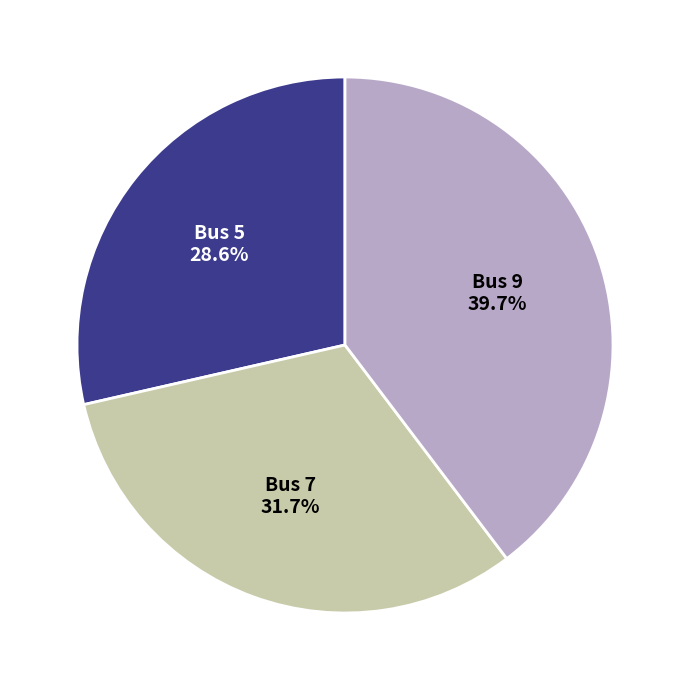

Count the number of slices in the pie.

3